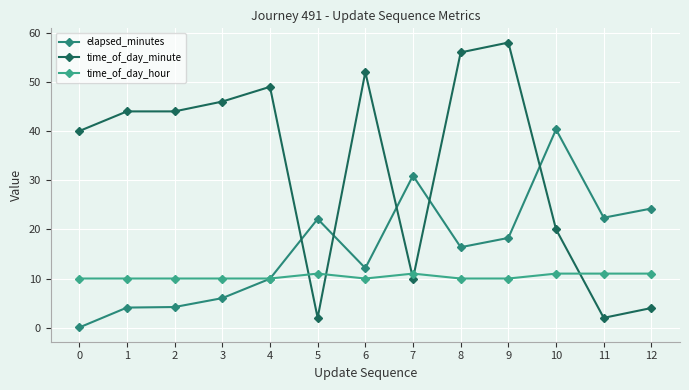

At which category is the sum across all series the highest?

9